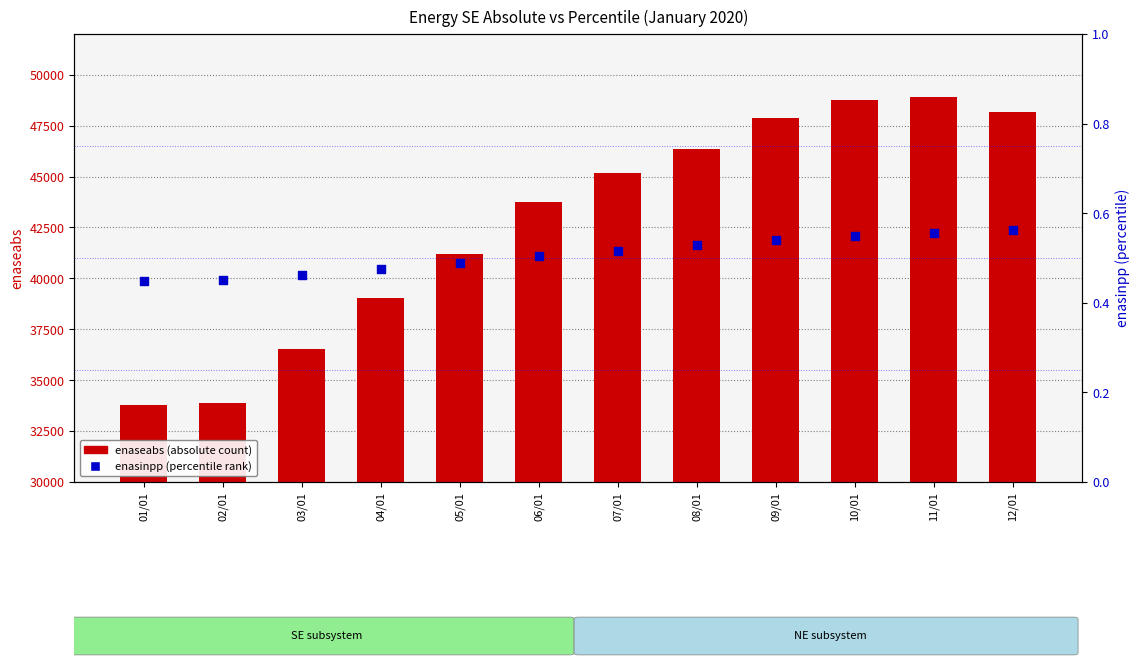

At how many categories does at least one series exceed 43594?

7